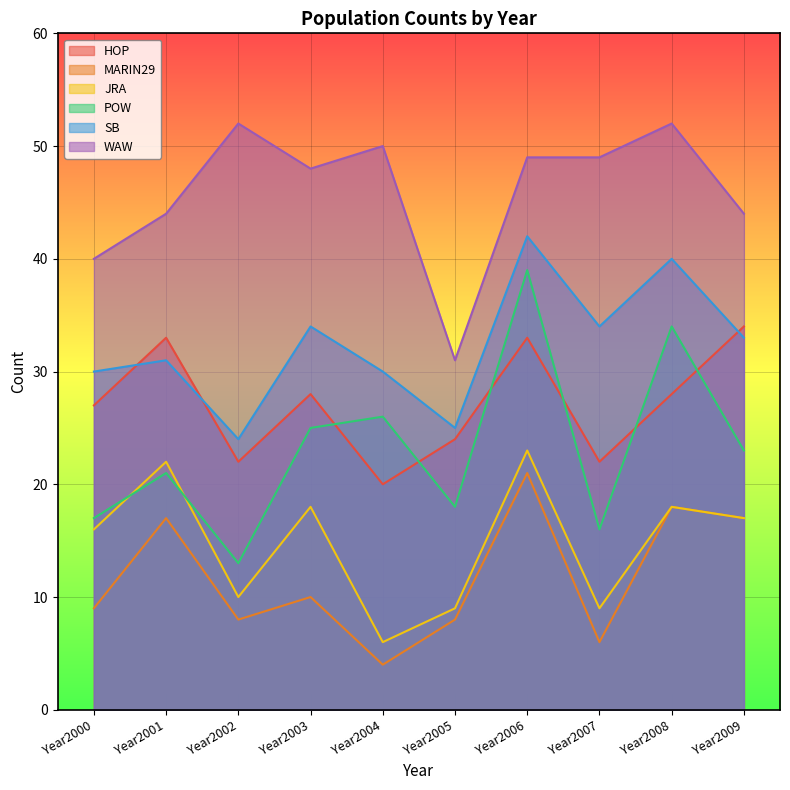

True or false: JRA and SB cross at least once.

False